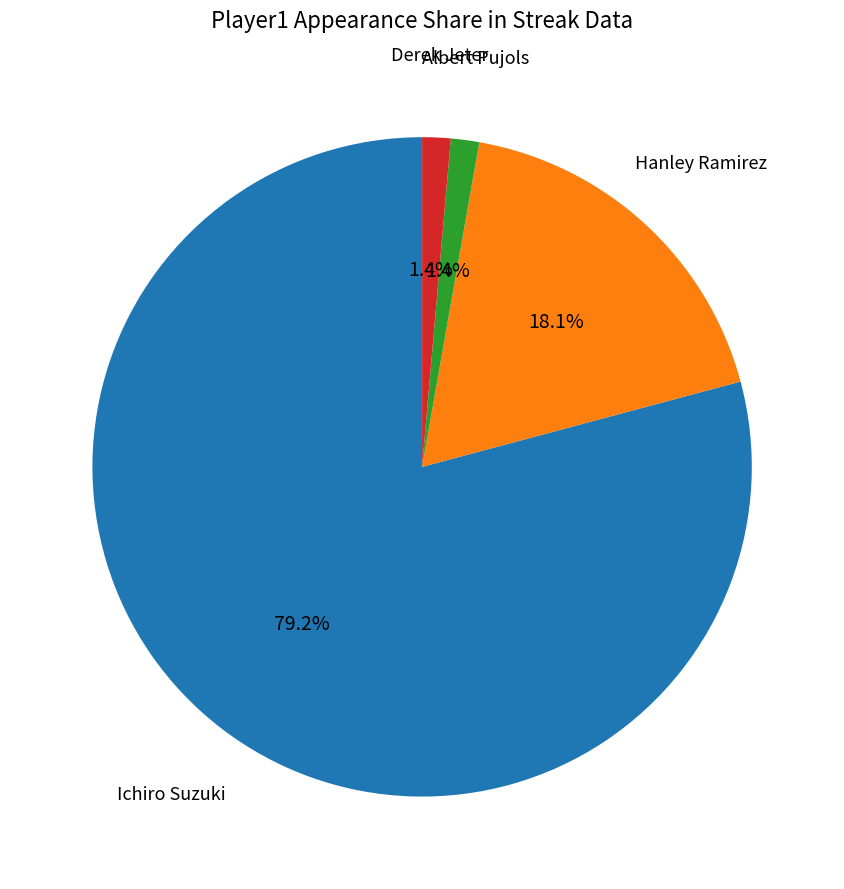

Is there a majority slice in this chart?

Yes